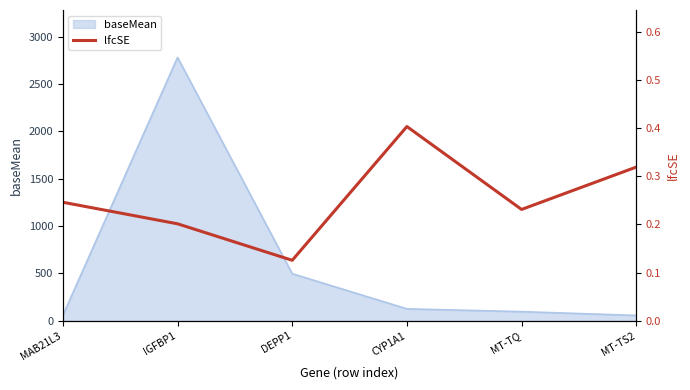

How many interior local peaks (higher than both neighbors) does the data have?

1